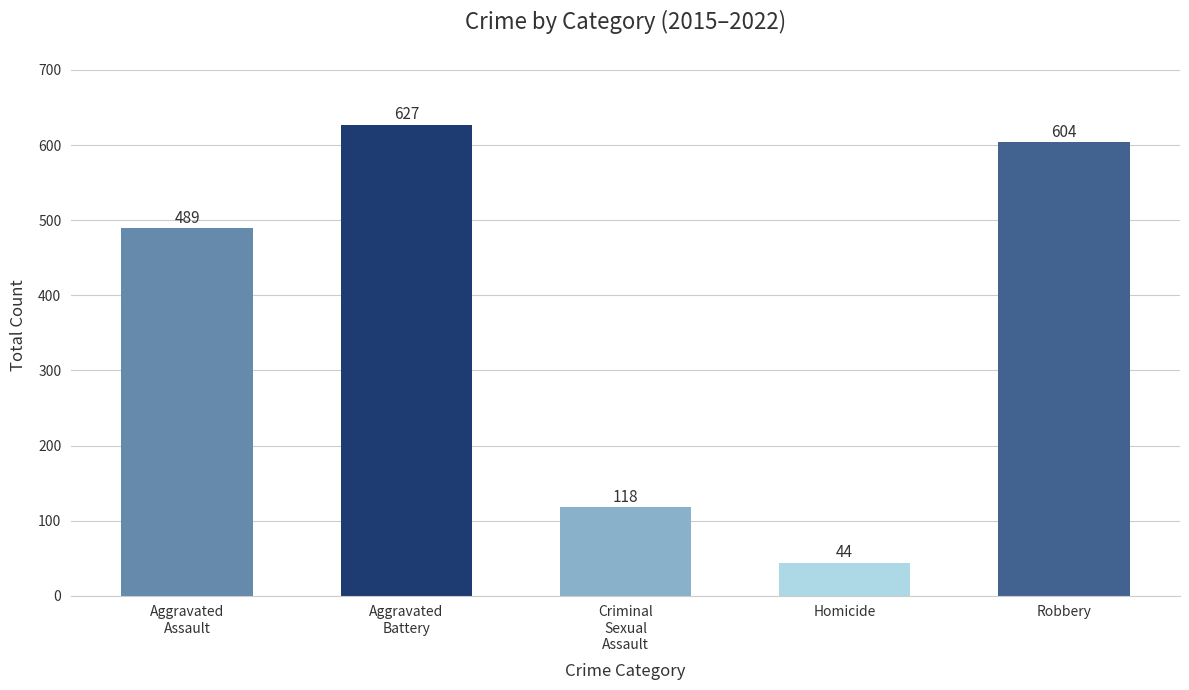

What is the sum of all values?

1882